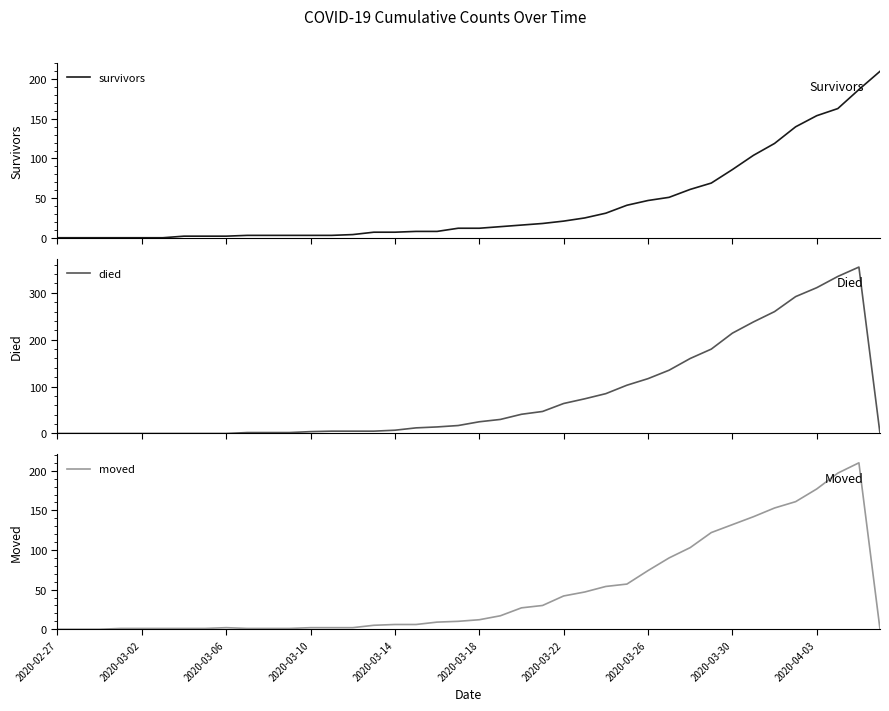

Does the chart display data point markers on the line(s)?

No